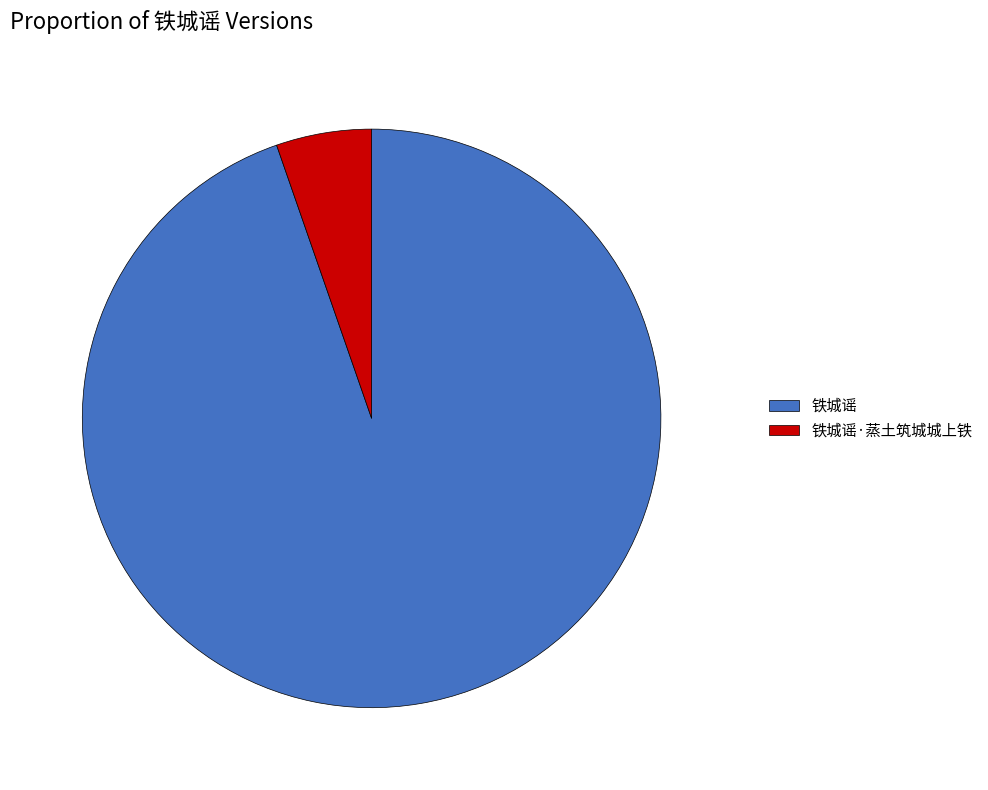

Which category has the smallest portion of the pie?

铁城谣·蒸土筑城城上铁